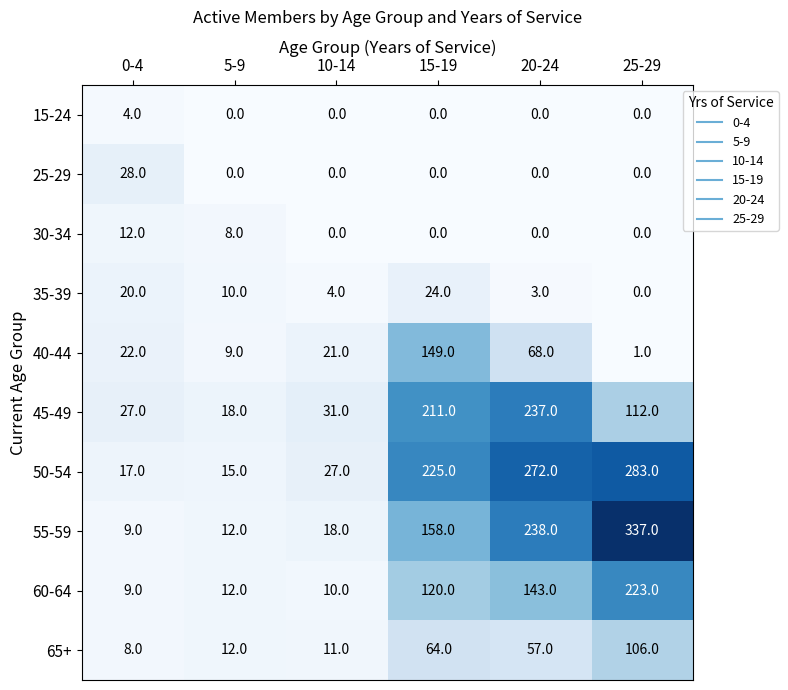

Which series has the largest range (max minus min)?

55-59